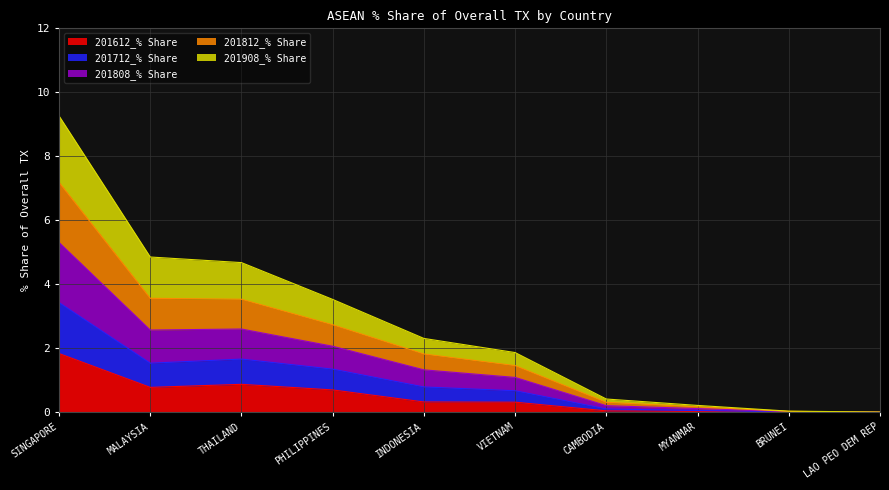

At which category is the sum across all series the highest?

SINGAPORE